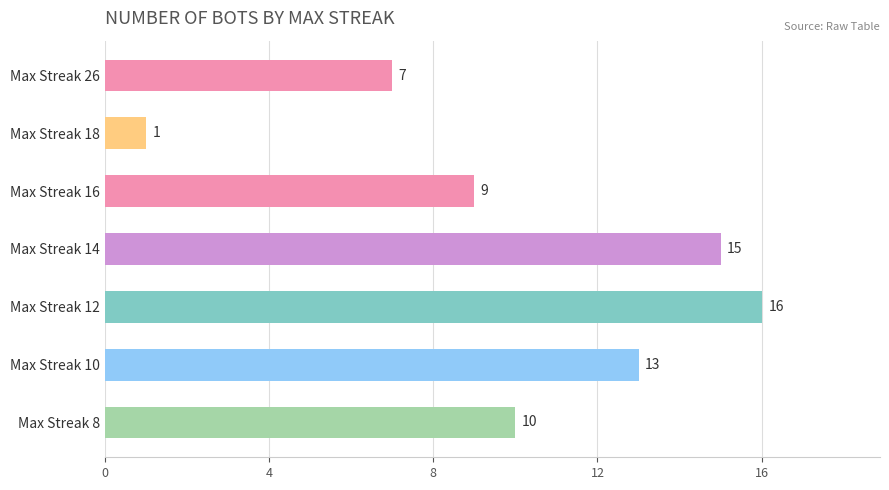

List the labels in order of value, smallest first.

Max Streak 18, Max Streak 26, Max Streak 16, Max Streak 8, Max Streak 10, Max Streak 14, Max Streak 12